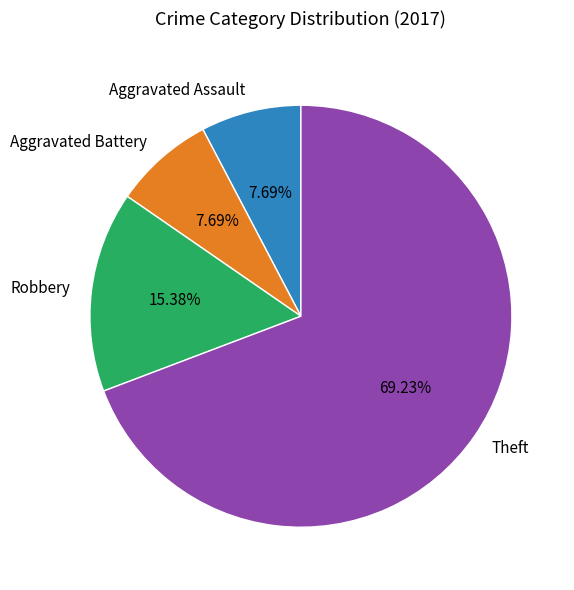

How many slices are in this pie chart?

4